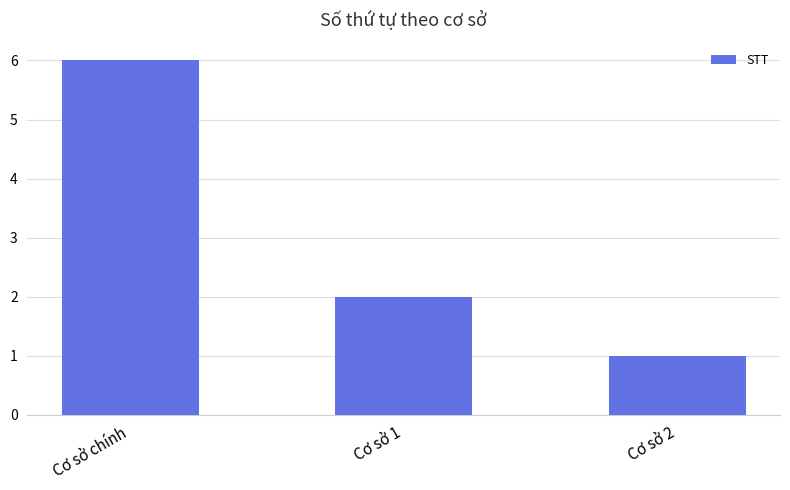

How many values are below 2?

1